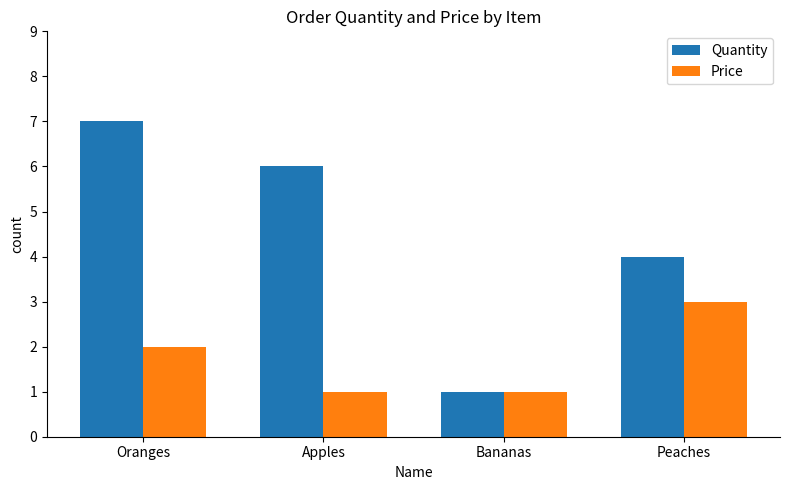

What is the sum of the Price values at Peaches and Apples?

4